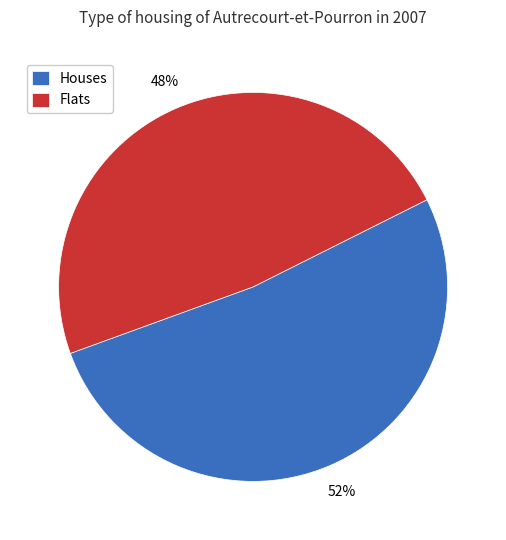

Rank the categories by value from lowest to highest.

Flats, Houses